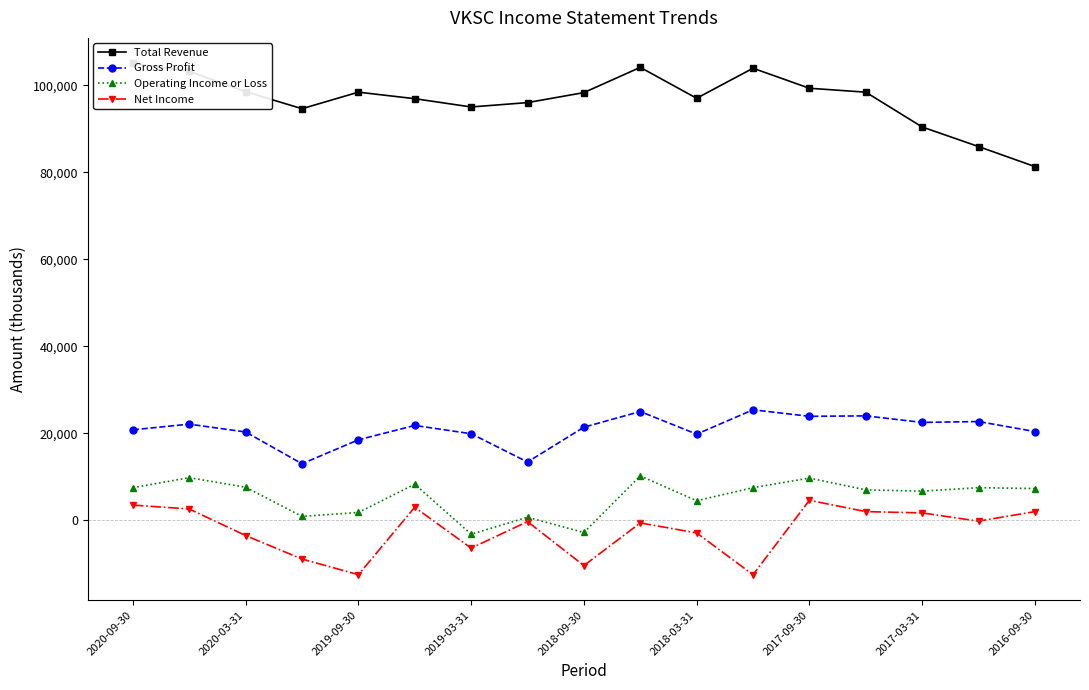

What is the minimum value for Net Income?

-12500